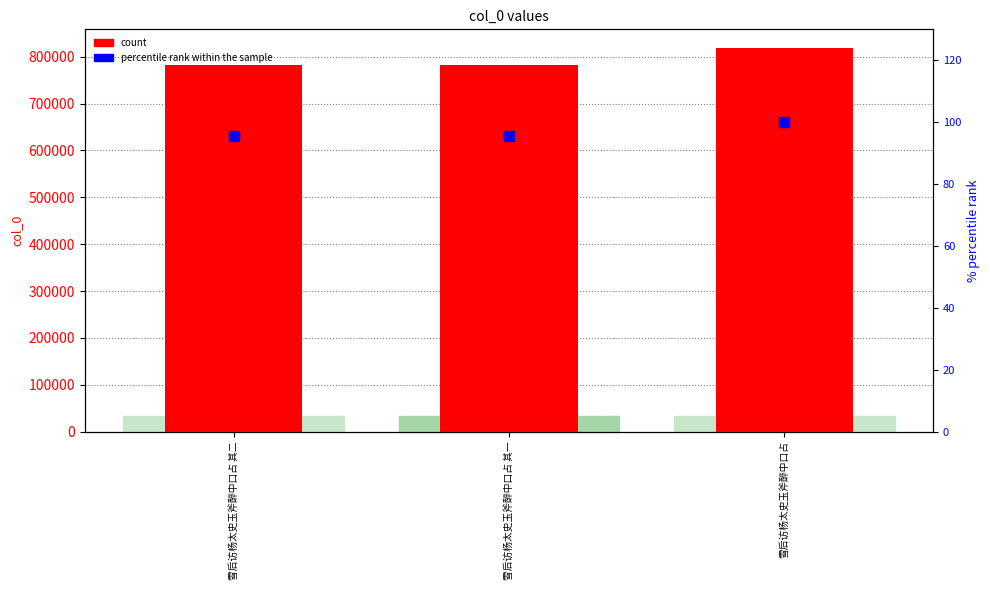

What are all the series names shown in the legend?

col_0 (count), percentile rank within the sample